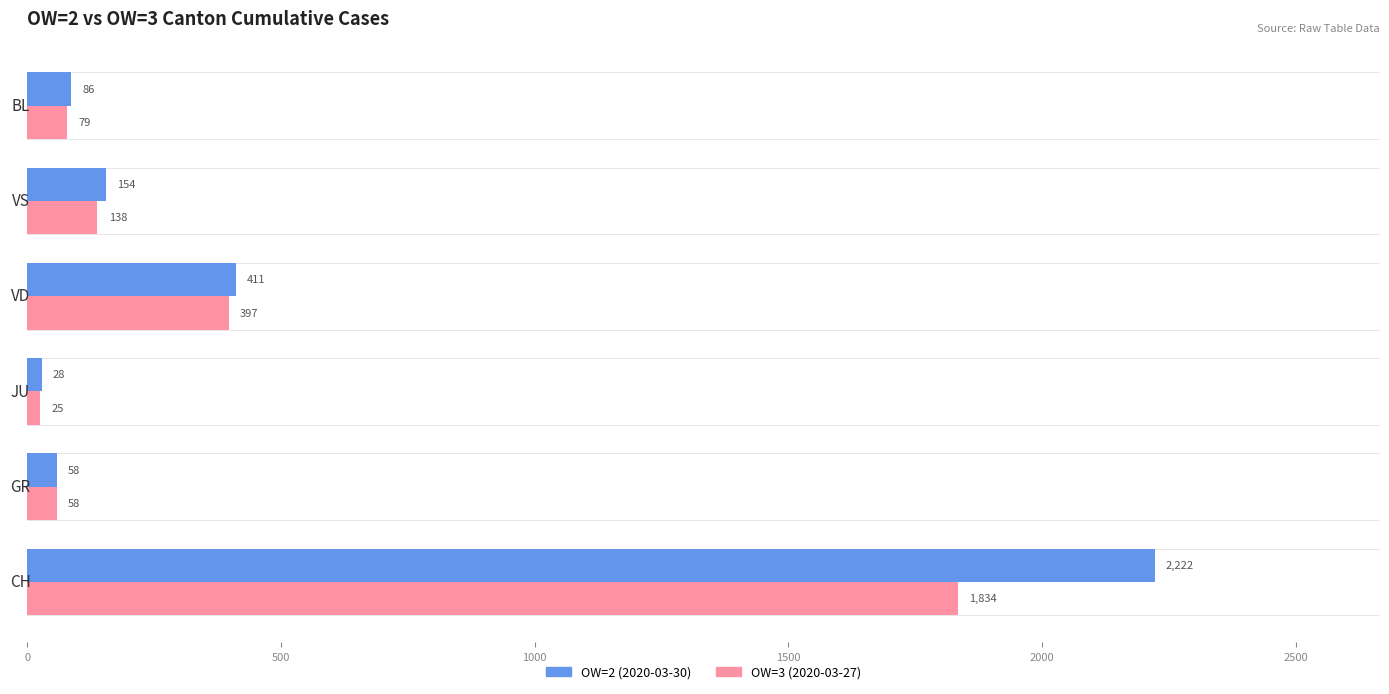

Read the OW=3 (2020-03-27) value at GR, to the nearest 100.

100